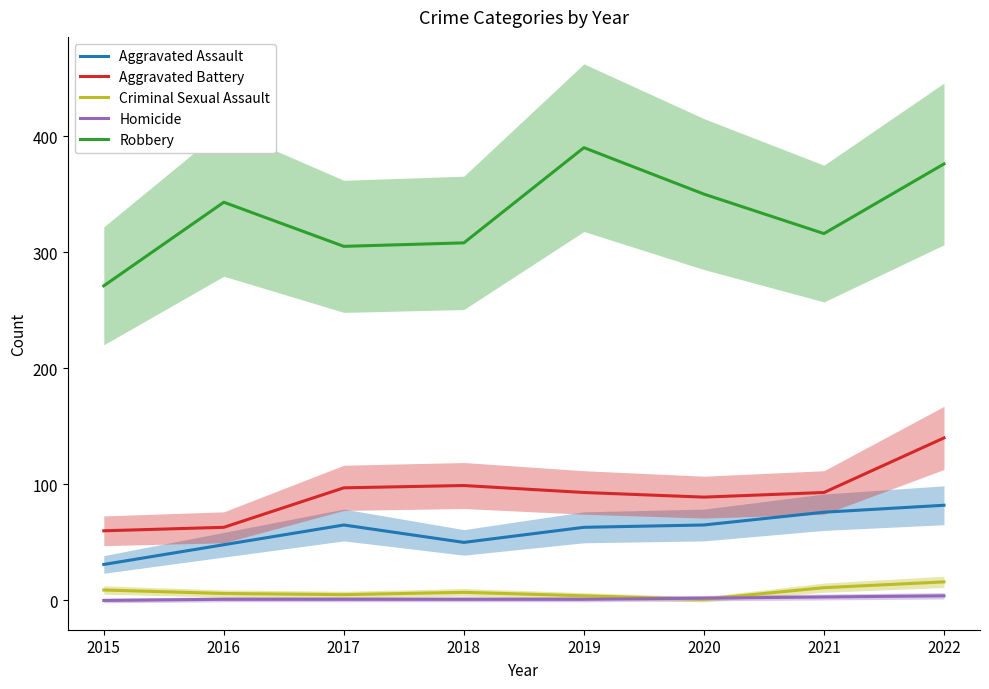

Which series changed the most between 2019 and 2020?

Robbery